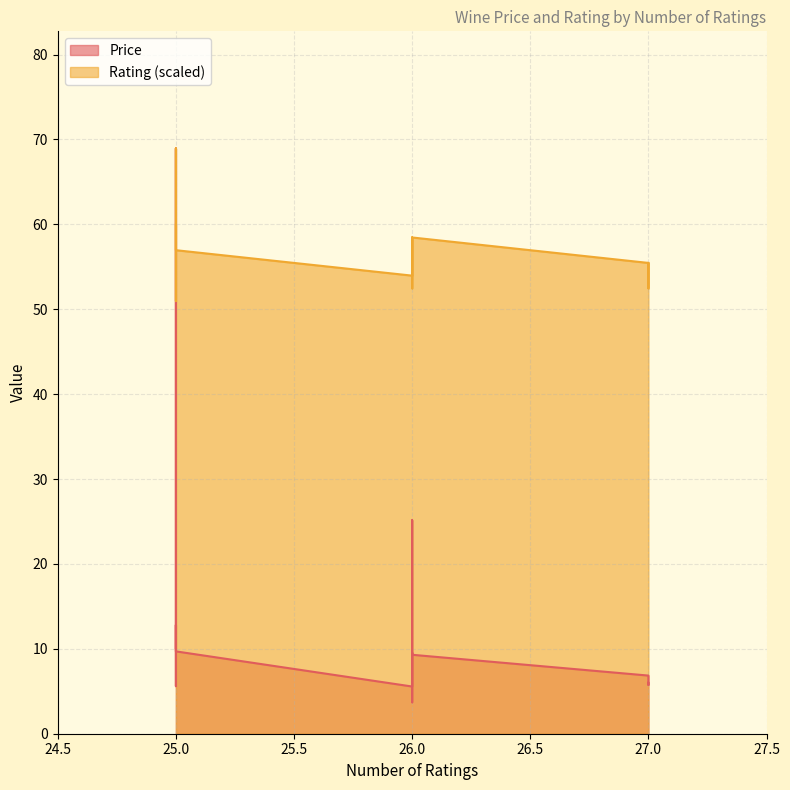

What is the difference between the maximum and minimum values in the Price series?

65.2